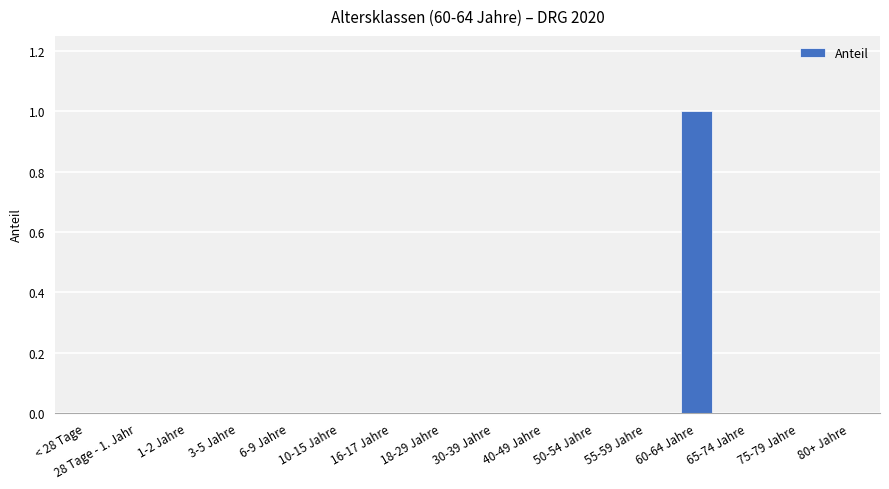

Reading left to right, list all the values displayed in this chart.

0	0	0	0	0	0	0	0	0	0	0	0	1	0	0	0